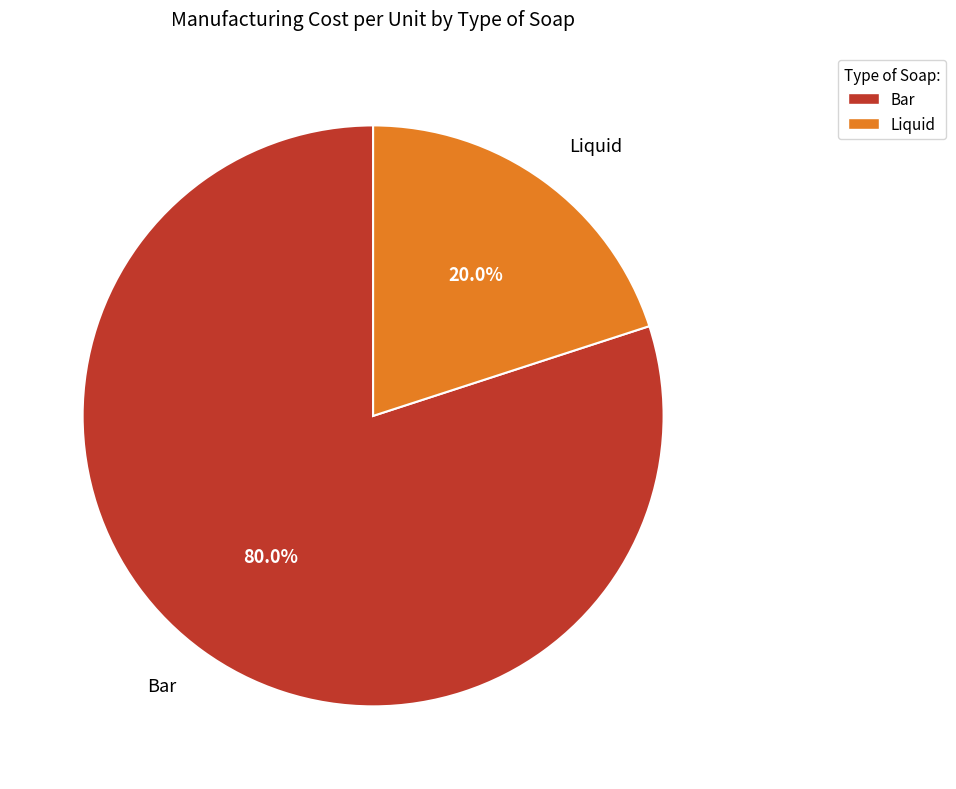

Rank the categories by value from lowest to highest.

Liquid, Bar